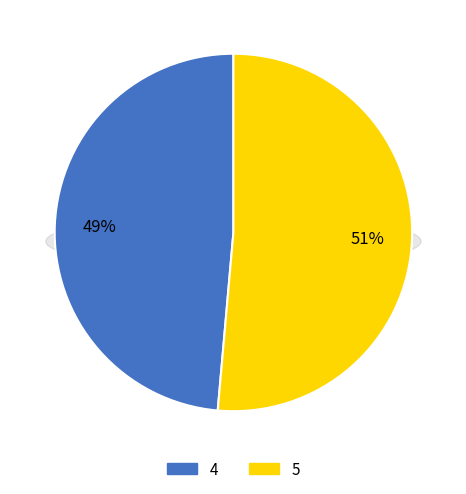

The 5 slice represents 51% of the pie. True or false?

True